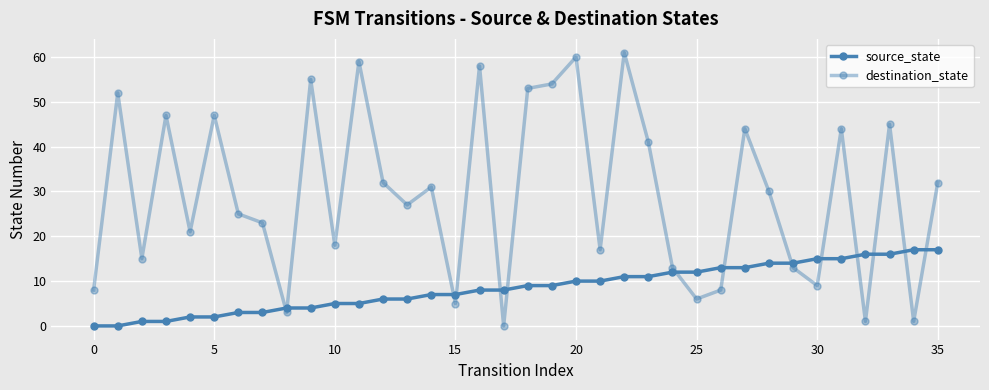

How many categories are shown in the chart?

36